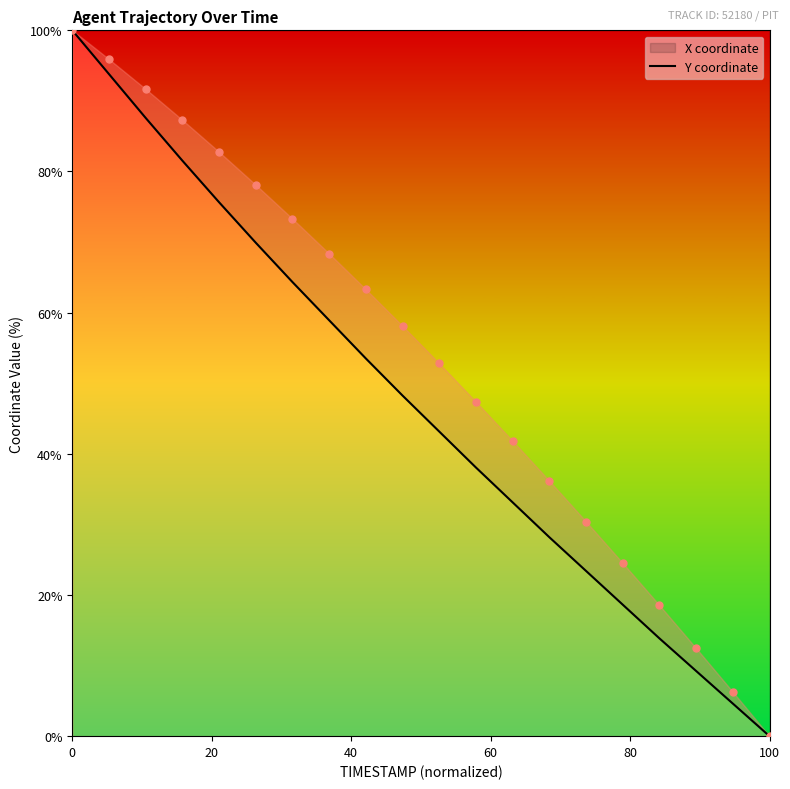

What are all the series names shown in the legend?

X, Y